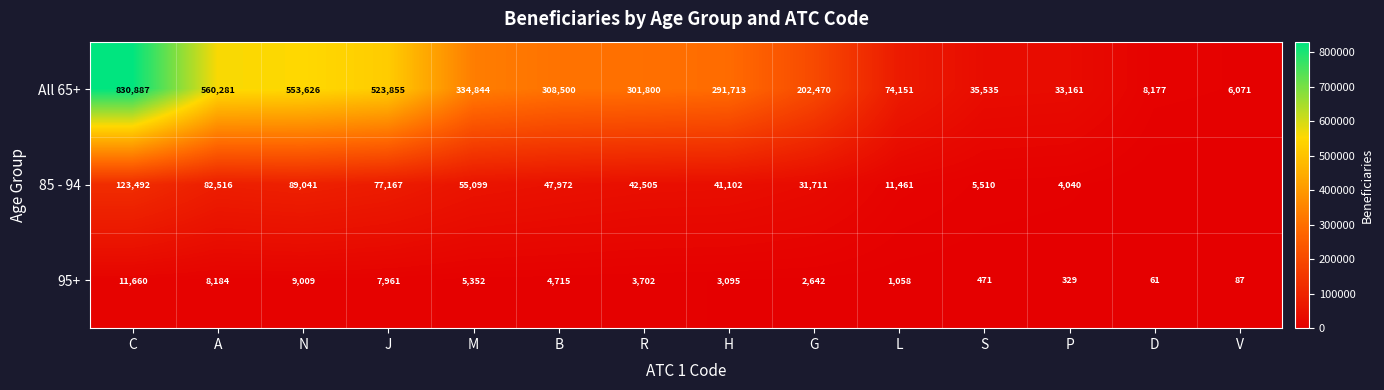

At which category does the chart reach its minimum across all series?

D